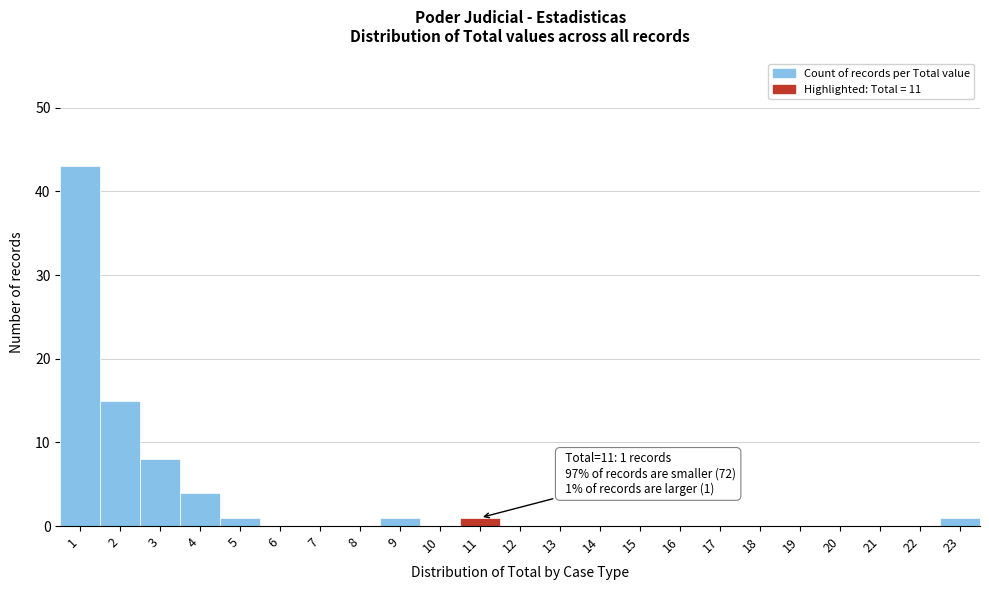

True or false: the data shows -19 at 12.

False